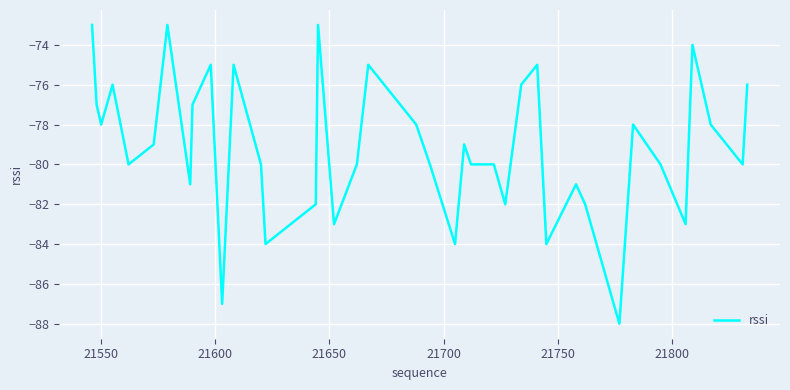

What is the minimum value shown in the chart?

-88